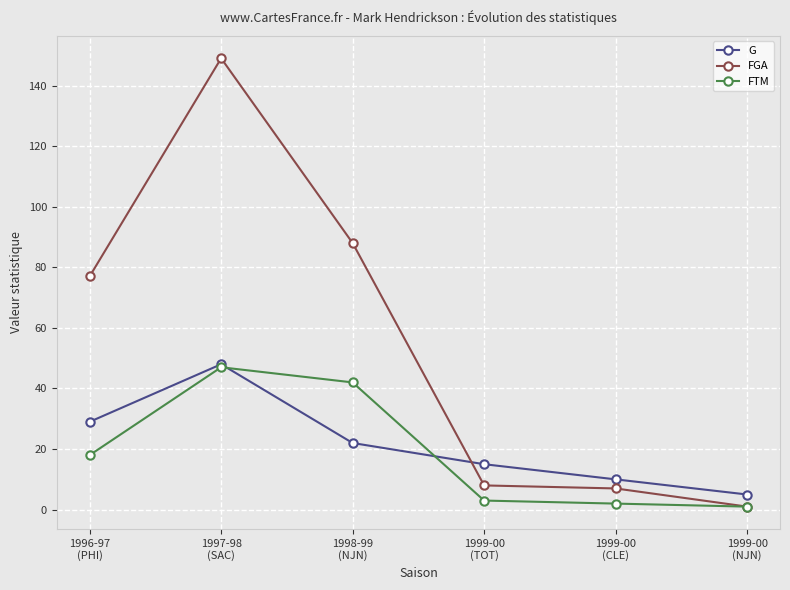

How many lines are shown in the chart?

3